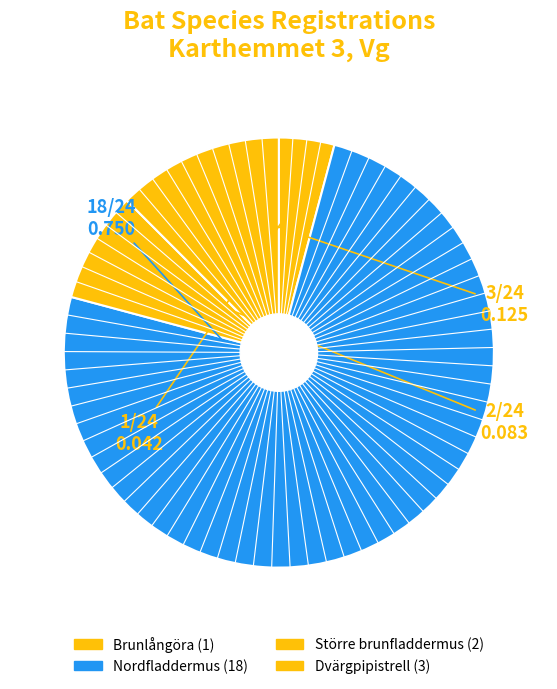

True or false: Nordfladdermus accounts for 75% of the total.

True